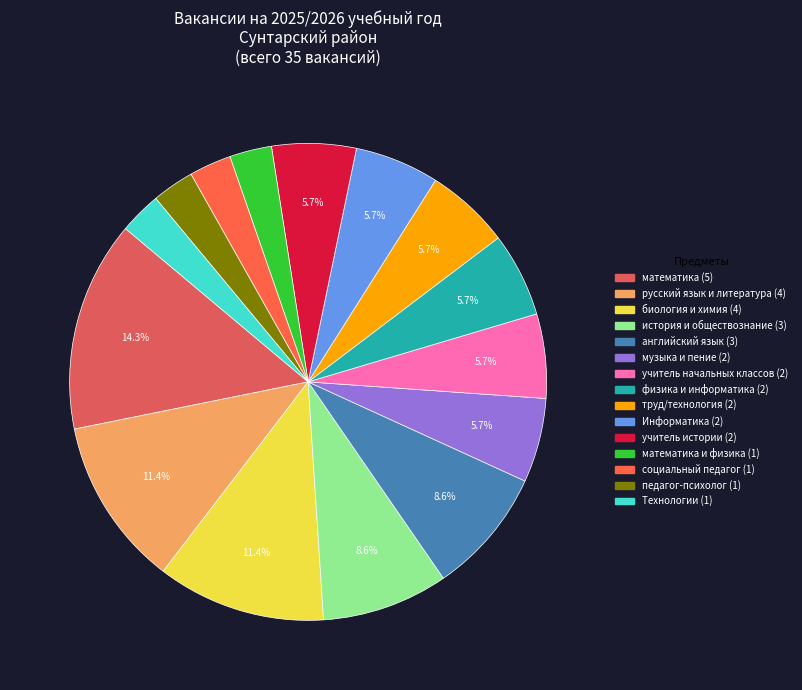

To the nearest percent, what is the average slice percentage?

7%